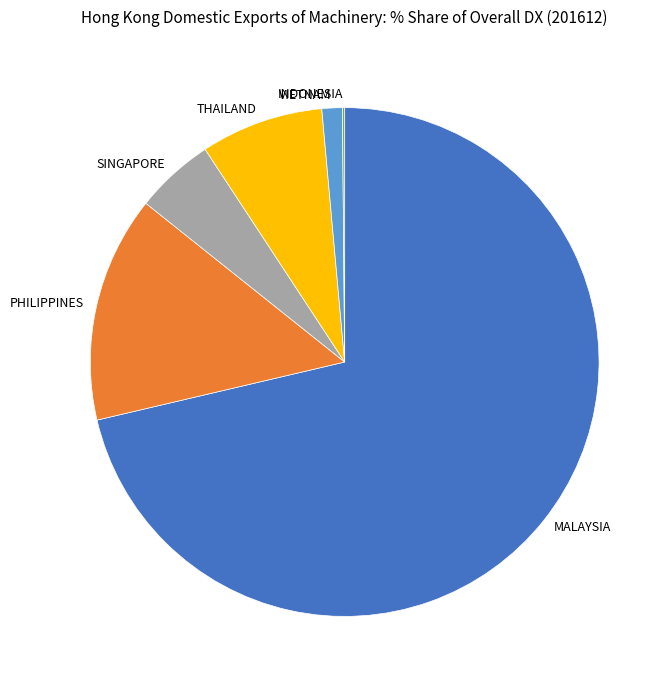

Combined, do PHILIPPINES and SINGAPORE account for over 50%?

No